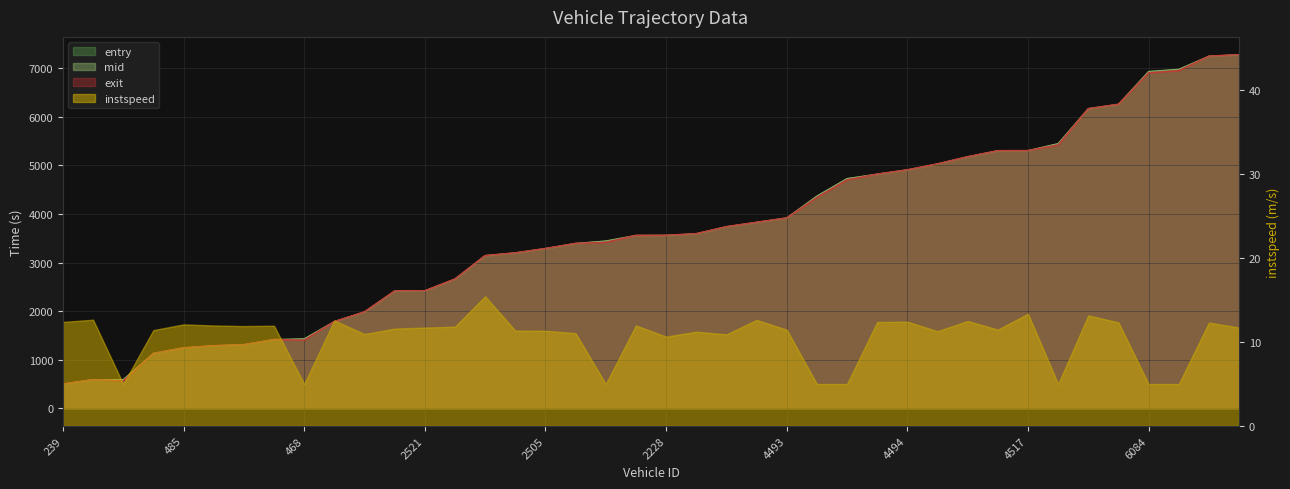

Which series changed the most between 2507 and 4481?

mid